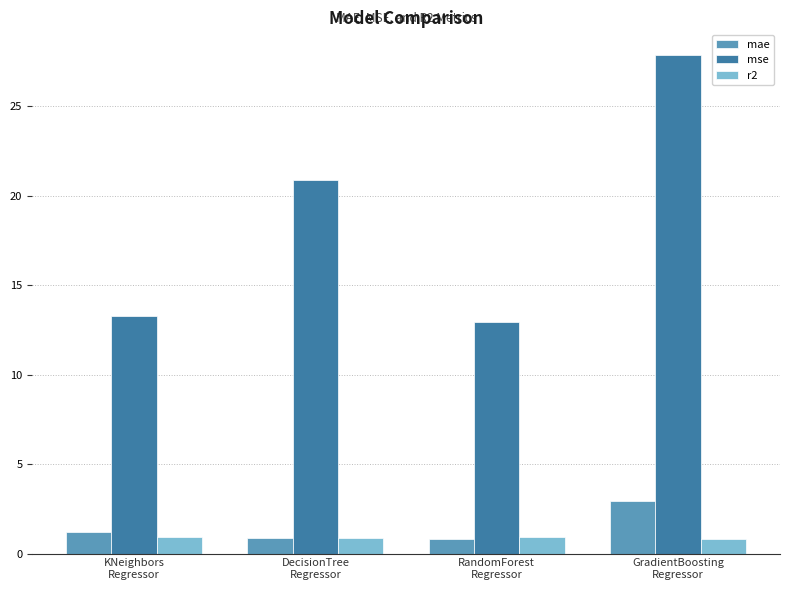

The value of r2 at KNeighbors
Regressor is 0.9. True or false?

True